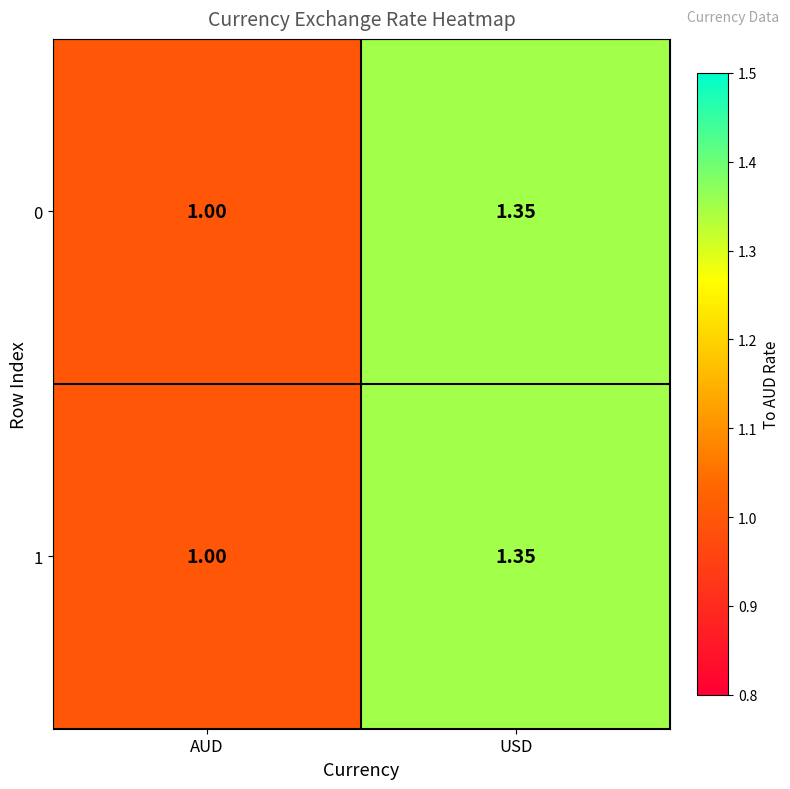

At which category is the sum across all series the highest?

USD